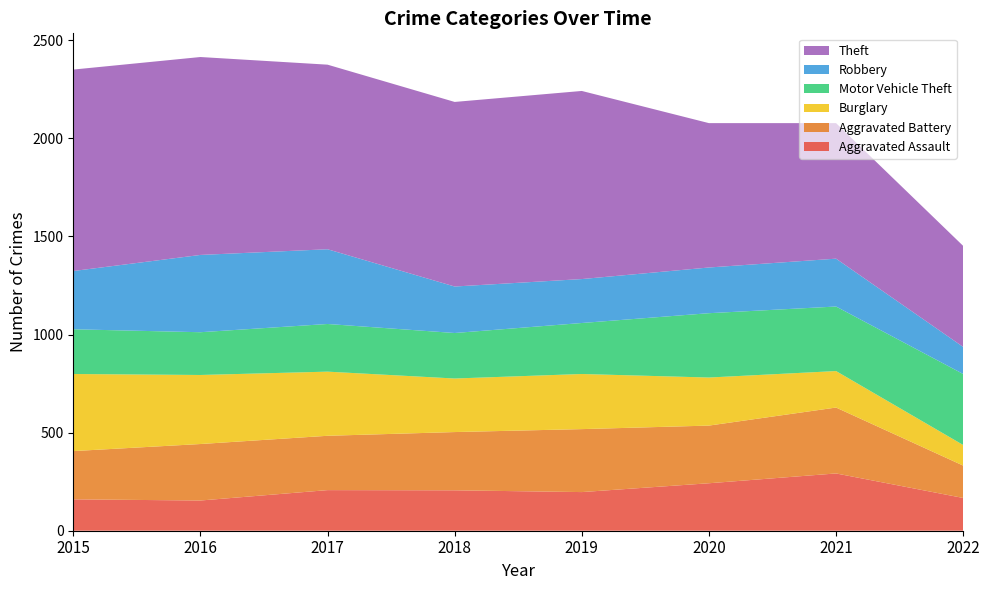

Reading left to right, list all the values displayed in this chart.

Aggravated Assault: 160	154	207	206	197	242	292	167
Aggravated Battery: 246	288	277	297	321	294	336	165
Burglary: 393	352	327	273	281	245	186	105
Motor Vehicle Theft: 228	218	243	232	260	328	329	362
Robbery: 297	394	381	237	224	233	244	138
Theft: 1027	1009	941	941	959	736	691	515